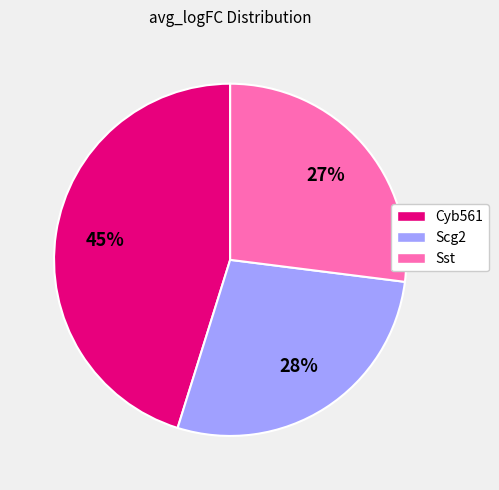

Rank the categories by value from highest to lowest.

Cyb561, Scg2, Sst